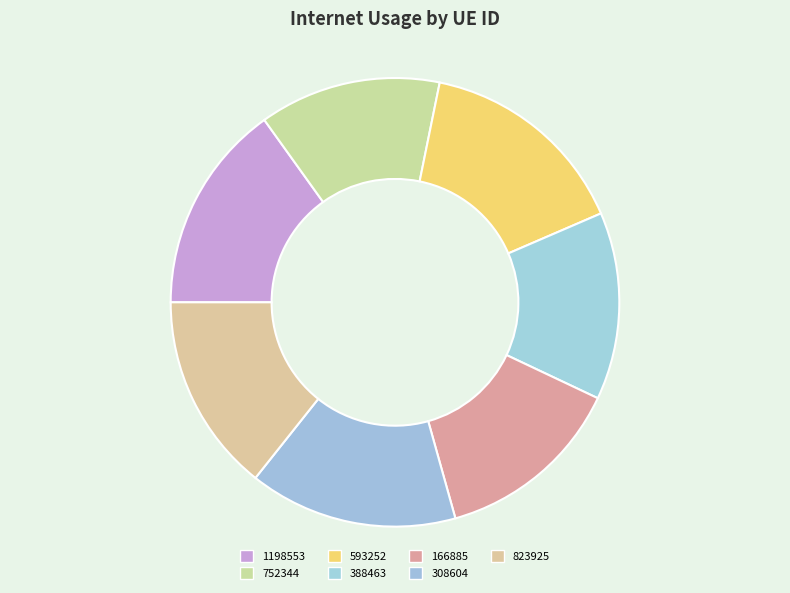

To the nearest percent, what is the average slice percentage?

14%